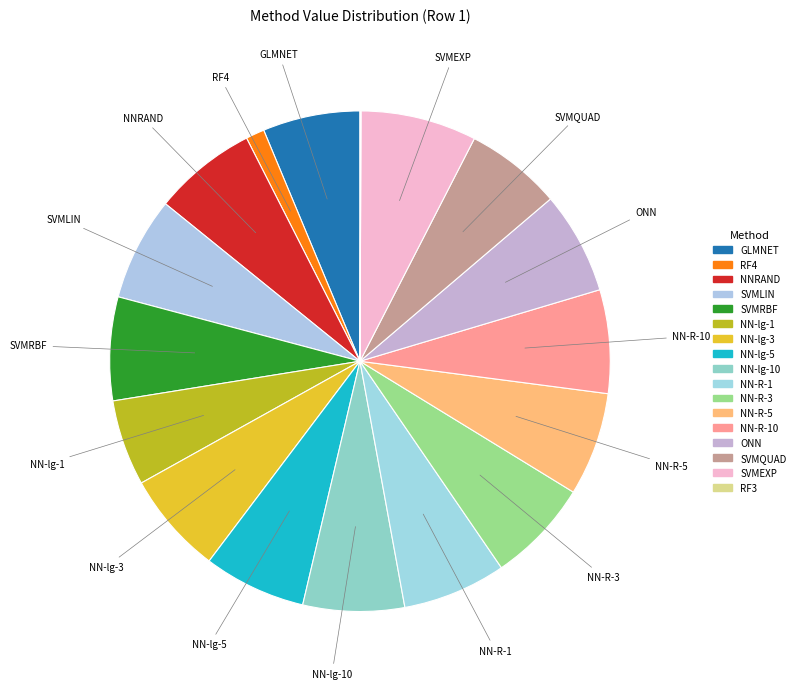

What percentage is the RF4 slice, to the nearest percent?

1%